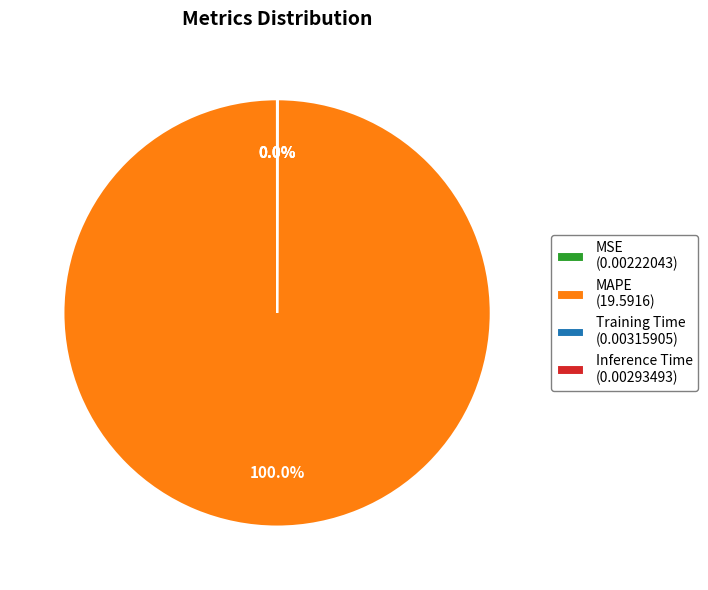

To the nearest percent, what is the difference between the largest and smallest slice percentages?

100%